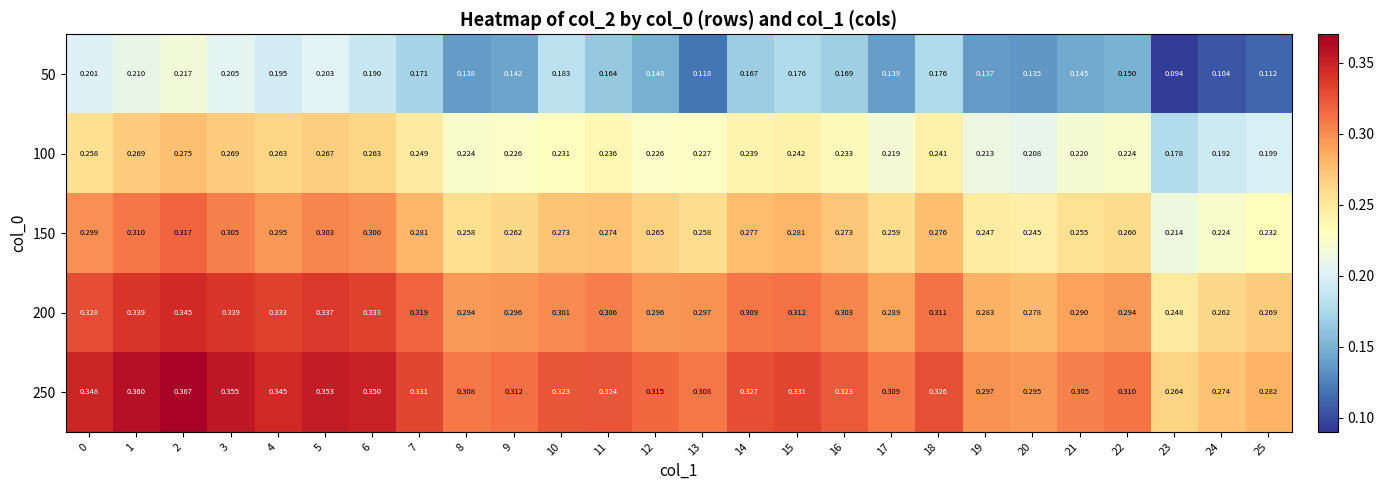

Is the value of 250 at 2 greater than the value of 150 at 11?

Yes